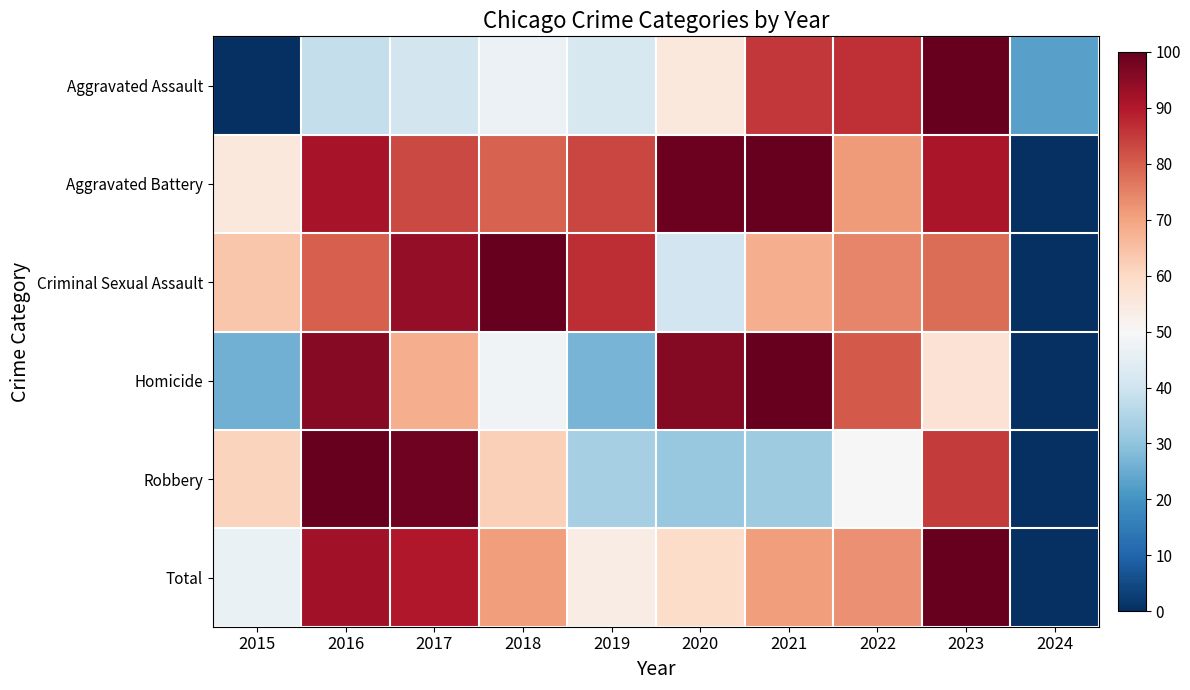

How many categories are shown in the chart?

10